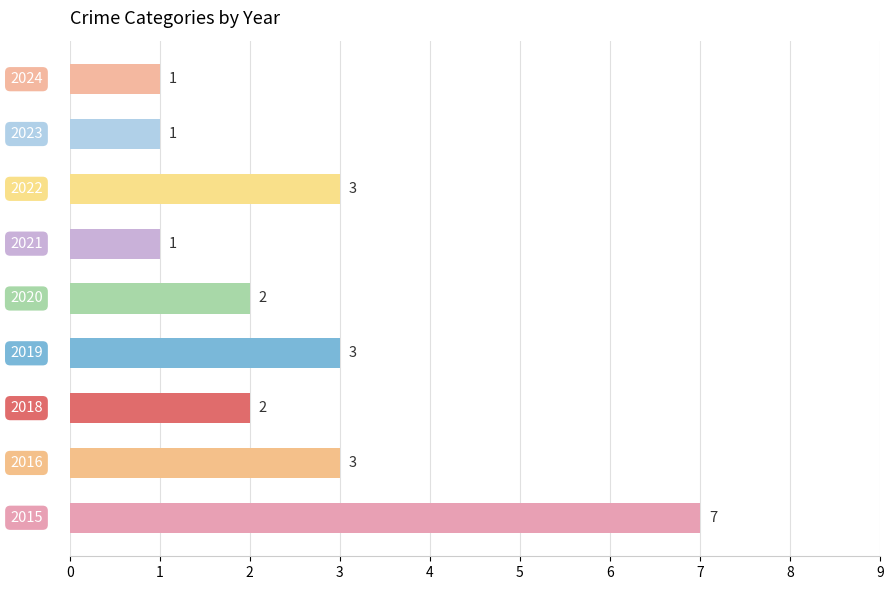

What is the difference between the maximum and minimum values?

6